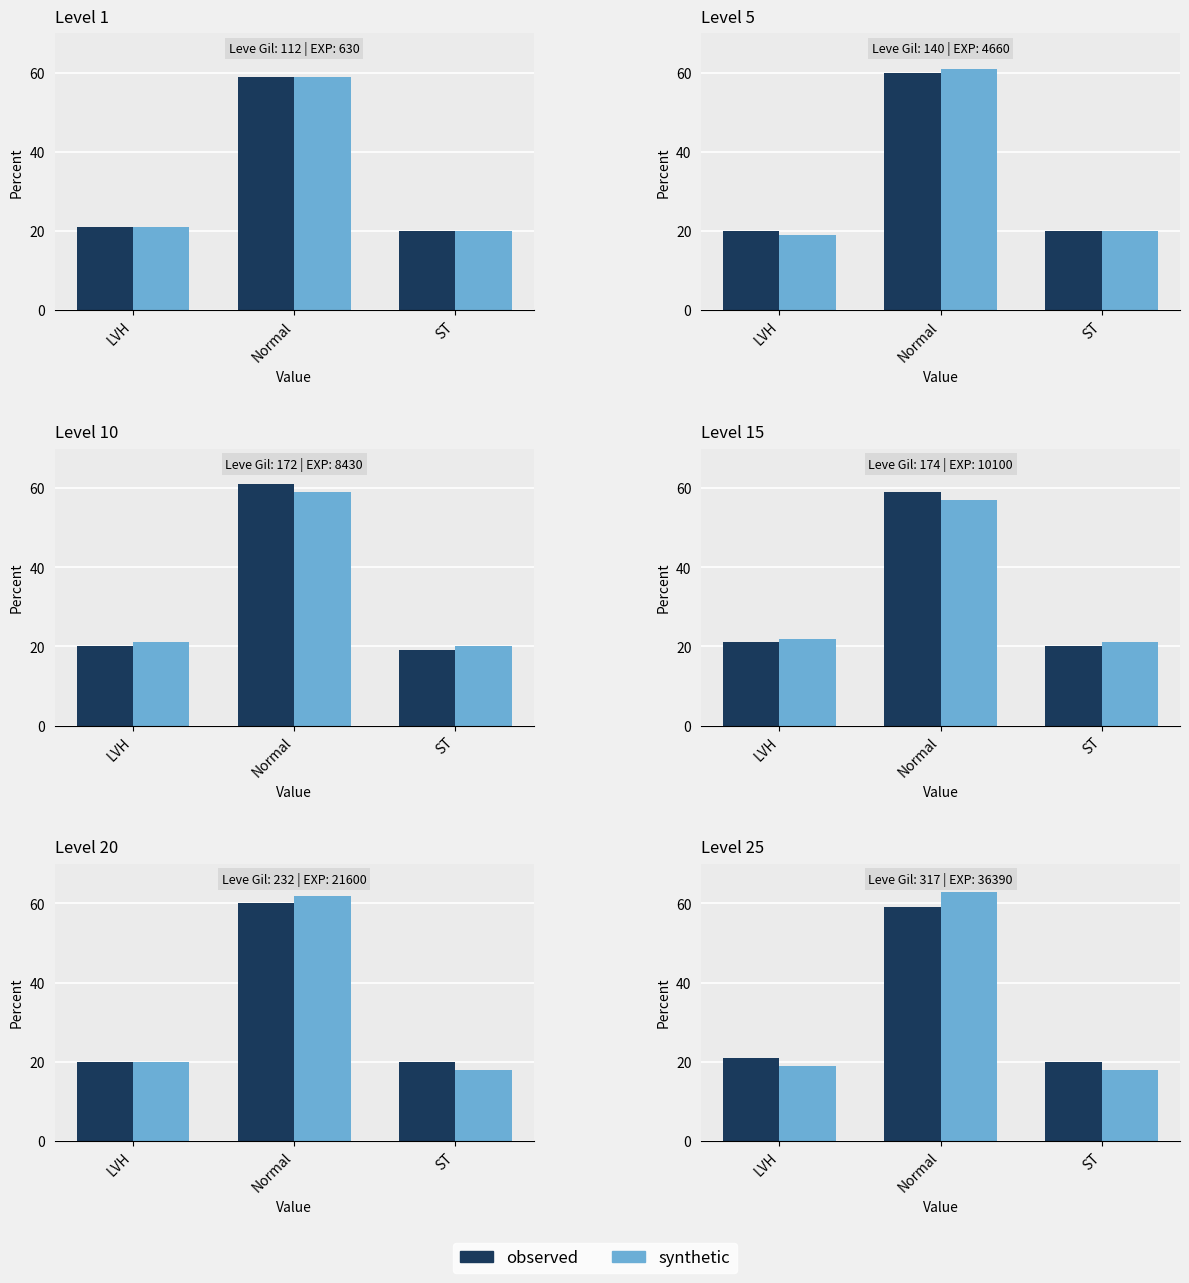

How many bars are there in each group?

2